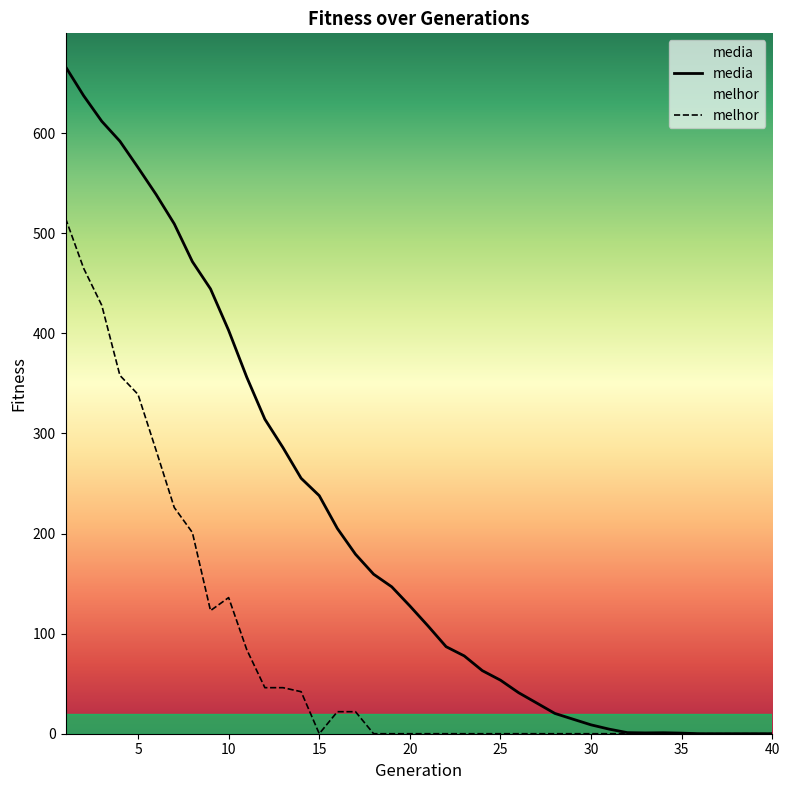

What is the difference between the maximum and minimum values in the media series?

666.4